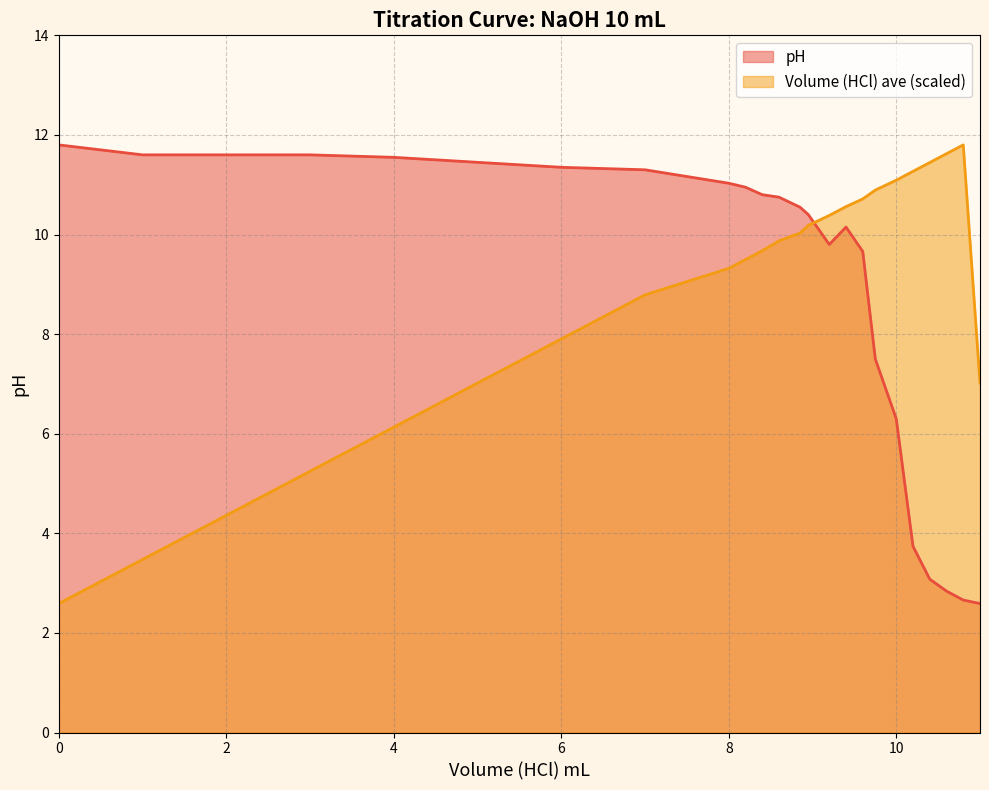

True or false: pH has a value of 18.7 at 8.

False